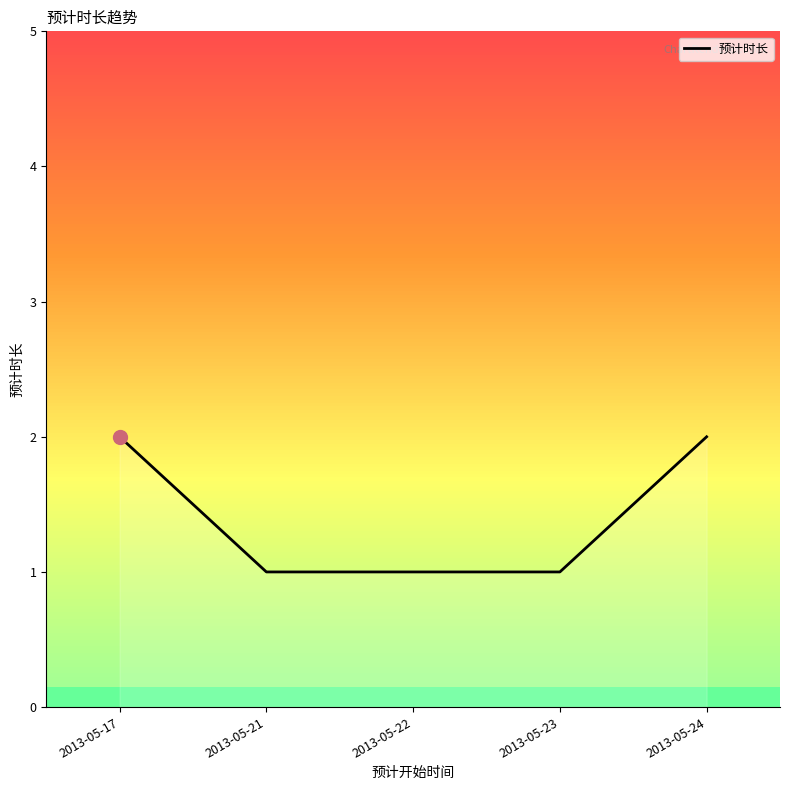

Which has a higher value, 2013-05-21 or 2013-05-24?

2013-05-24